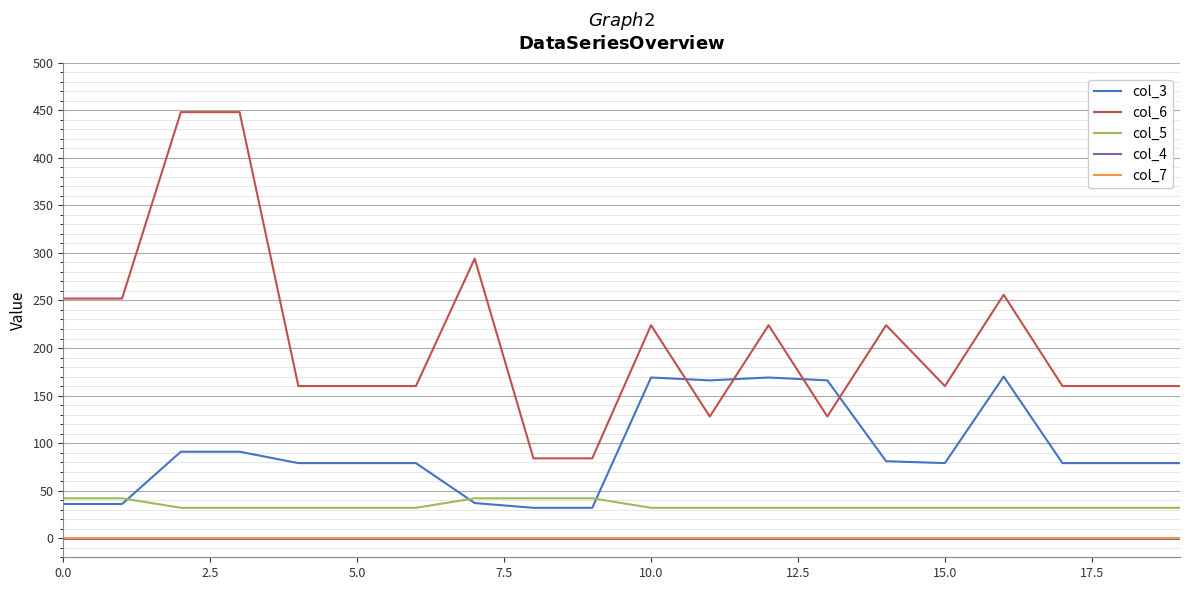

True or false: col_5 and col_4 cross at least once.

False